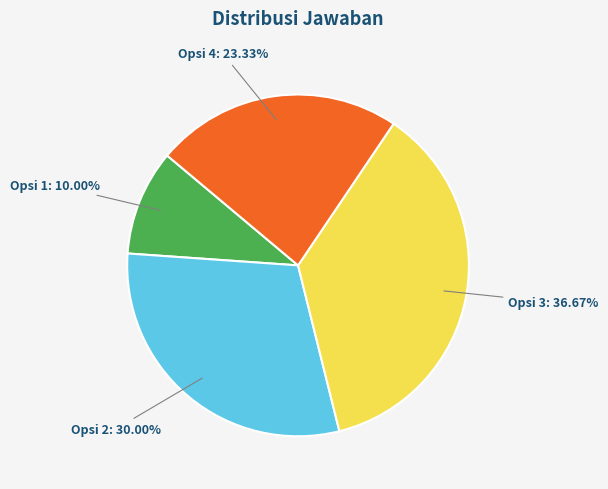

Is the sum of Opsi 3: 36.67% and Opsi 4: 23.33% greater than half?

Yes